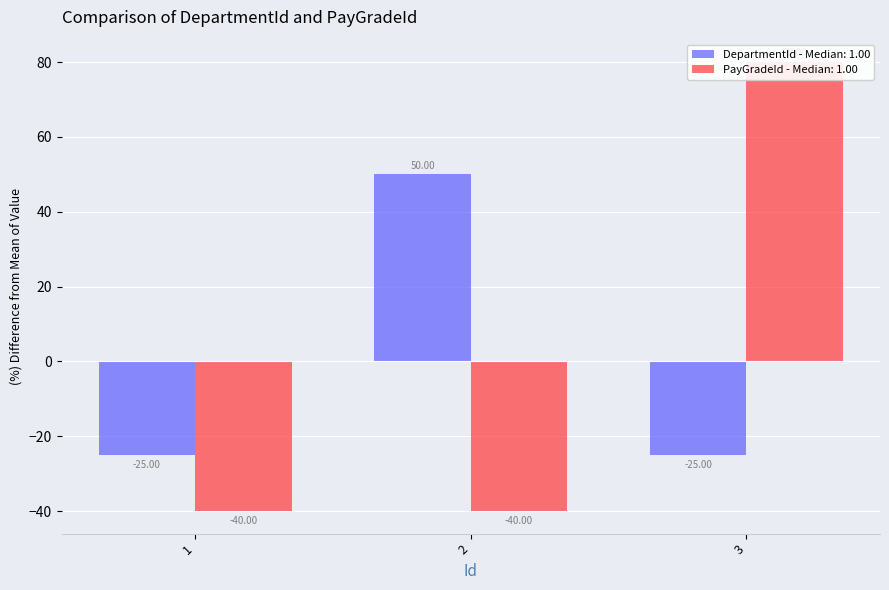

Is it true that DepartmentId equals -25.0 at 1?

True